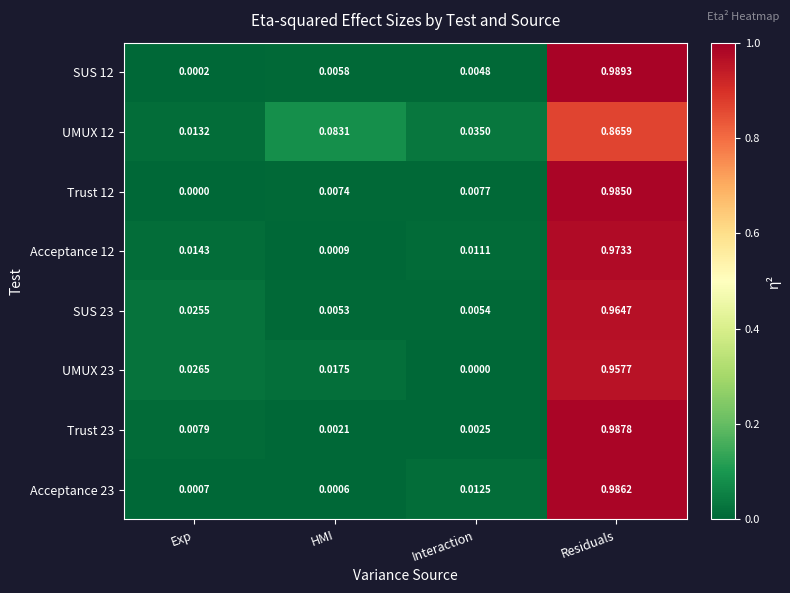

List the labels in order of SUS 23 value, smallest first.

HMI, Interaction, Exp, Residuals